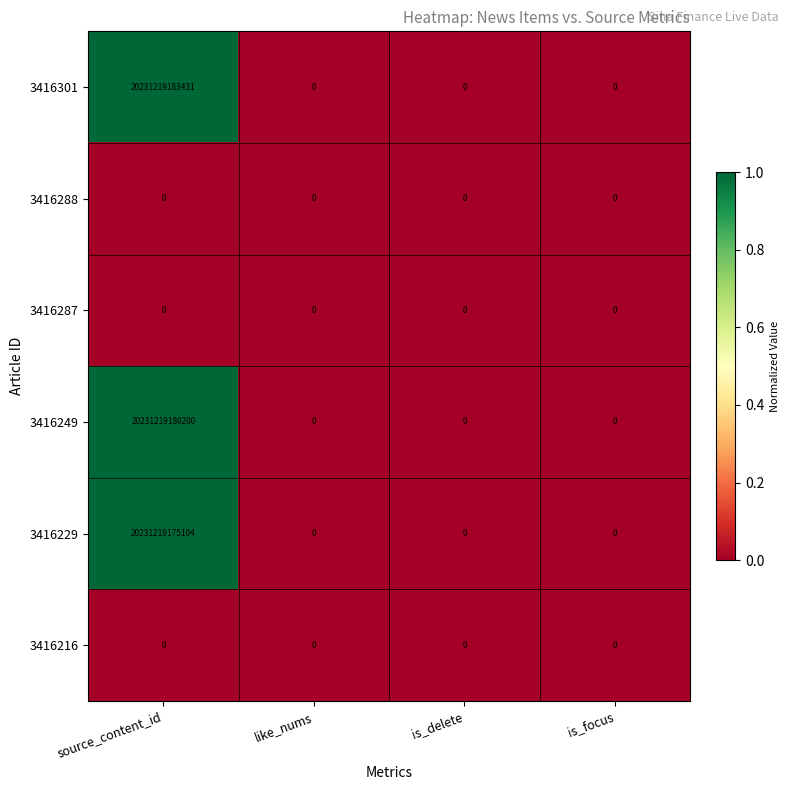

What is the difference between the maximum and second lowest values in the 3416301 series?

20231219183431